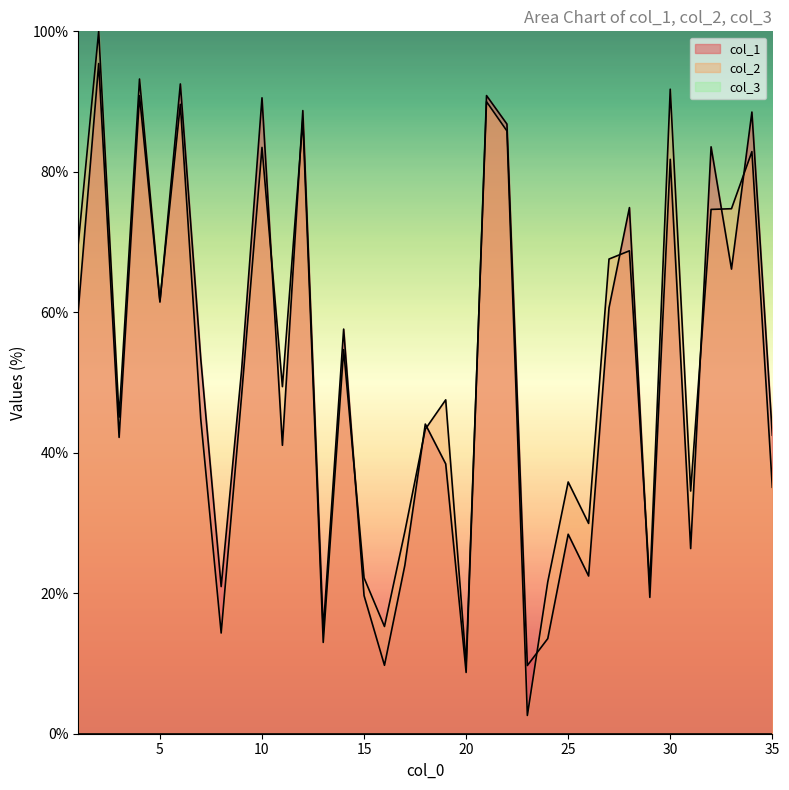

Reading left to right, what are all the values shown in this chart?

col_1: 60.3	95.4	42.2	90.8	61.5	92.5	53.4	21.0	51.7	90.5	41.1	88.7	14.8	57.6	19.7	9.7	24.0	44.1	38.4	8.7	90.9	86.8	9.7	13.5	28.4	22.5	60.6	74.9	19.4	81.8	26.4	83.6	66.2	88.5	42.5
col_2: 69.8	100.0	45.1	93.2	61.6	89.6	44.8	14.3	48.1	83.5	49.4	87.4	13.0	54.7	22.2	15.3	28.8	43.4	47.5	9.9	90.0	85.8	2.6	21.6	35.8	29.9	67.6	68.8	21.1	91.8	34.6	74.6	74.7	82.9	35.1